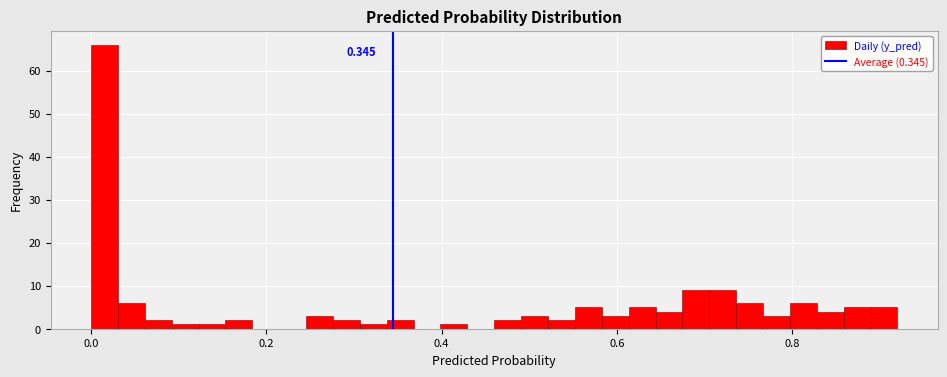

Read against the x-axis, roughly where is the centre of the tallest bar?

0.02